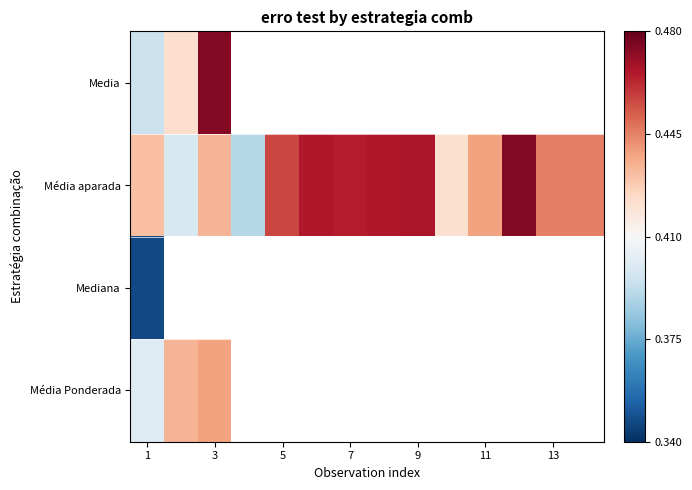

What is the difference between the maximum and minimum values in the Media series?

0.1